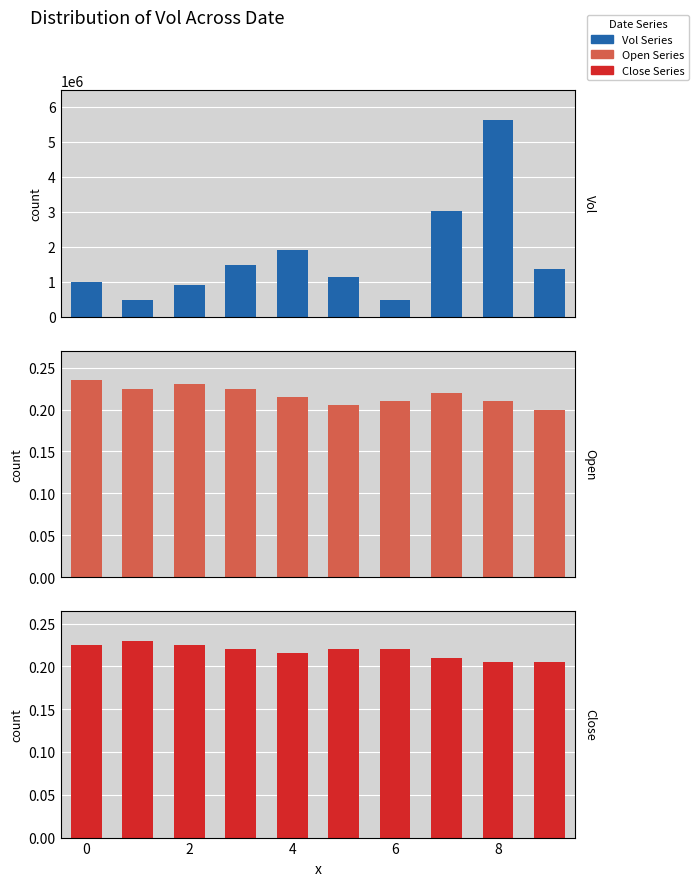

At how many categories does at least one series exceed 2241885?

2